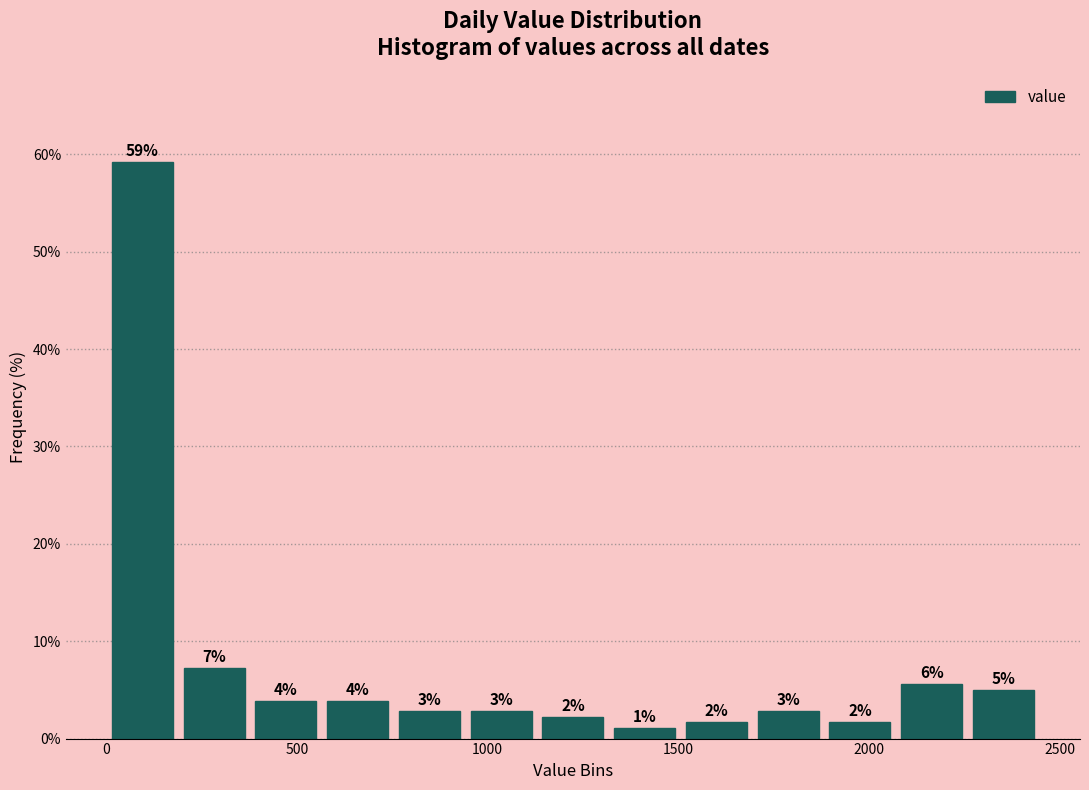

Read against the x-axis, roughly where is the centre of the tallest bar?

100